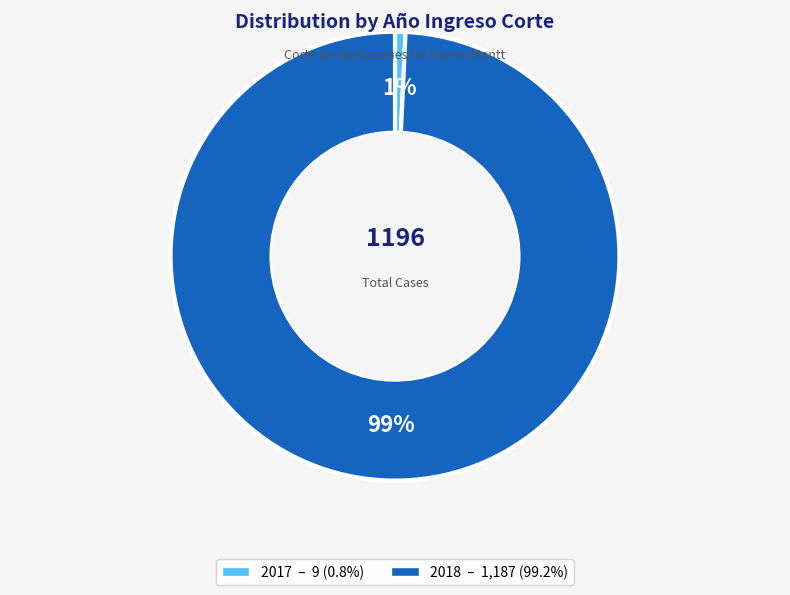

To the nearest percent, what percentage of the pie is 2018?

99%